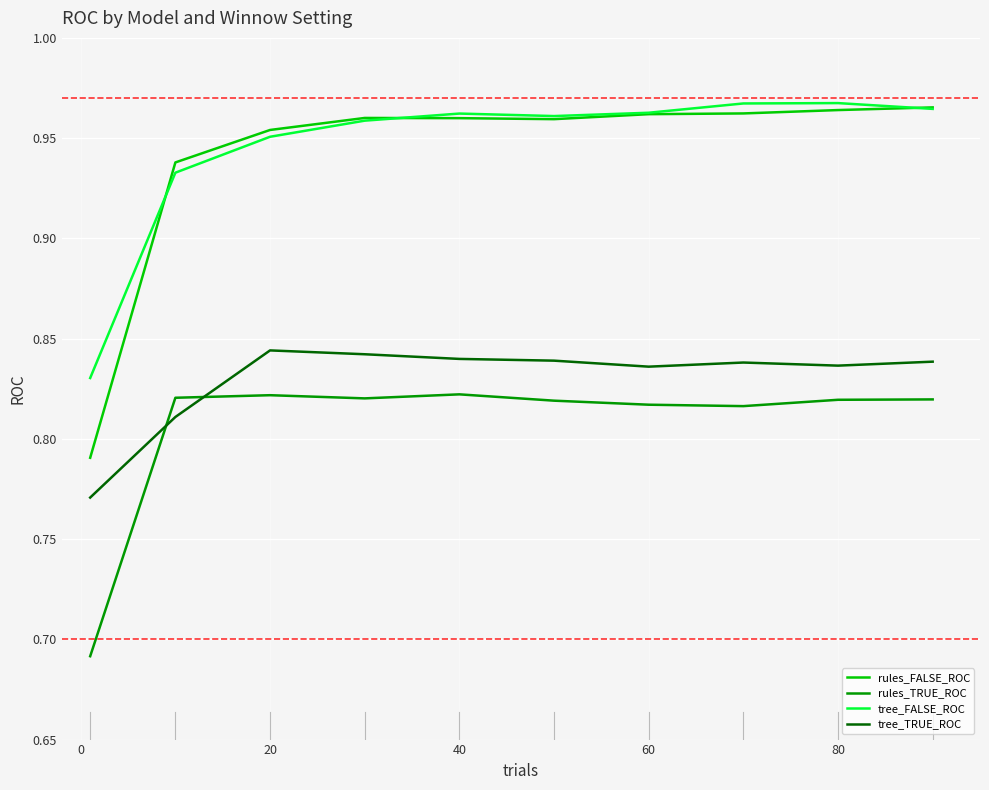

True or false: rules_TRUE_ROC and tree_FALSE_ROC intersect in this chart.

False